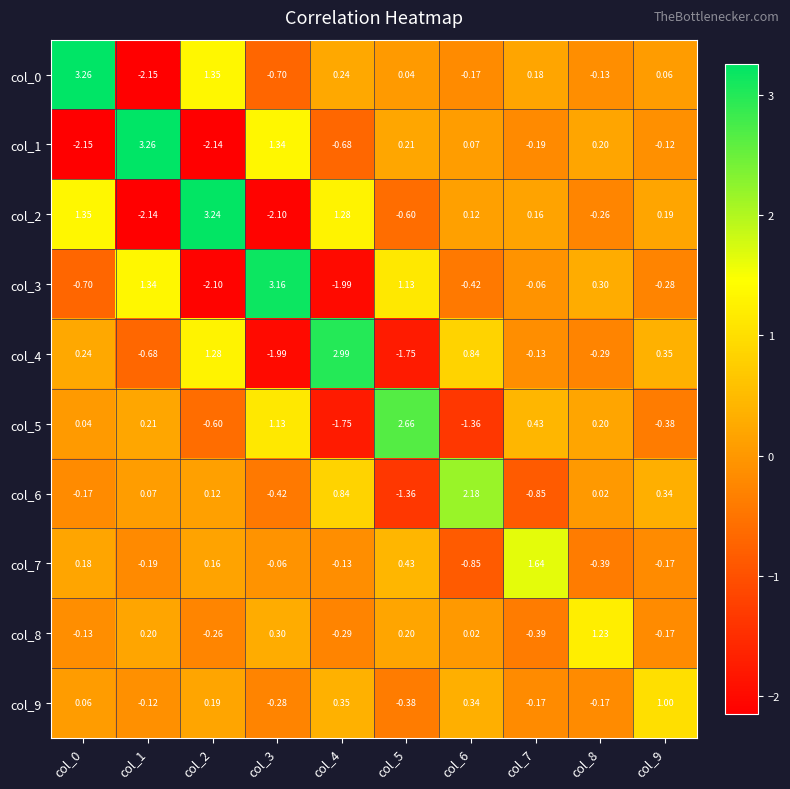

Count the number of categories in the chart.

10